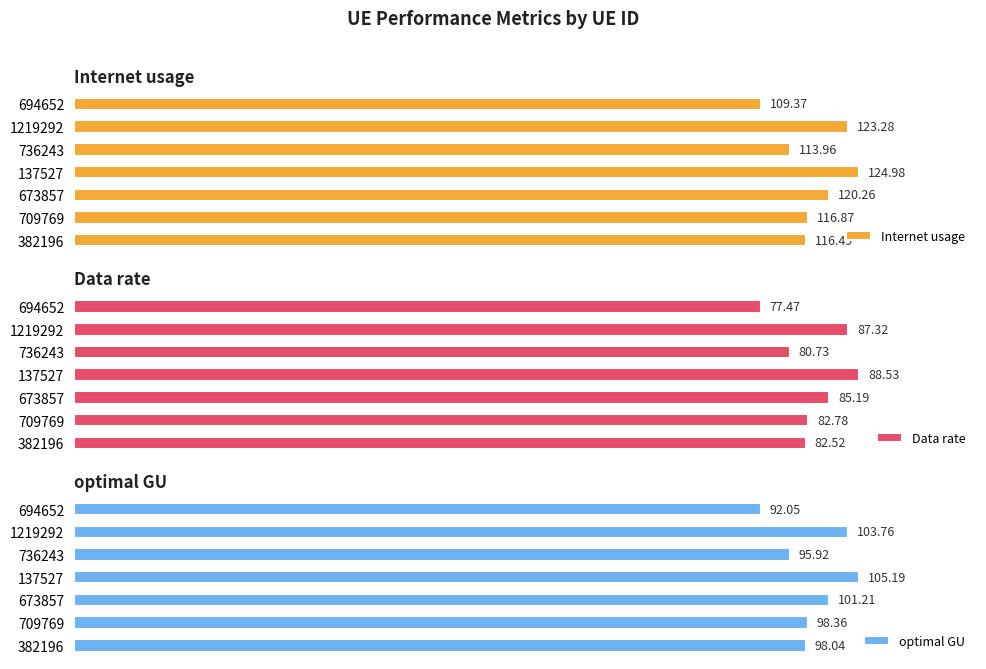

List the labels in order of Internet usage value, largest first.

137527, 1219292, 673857, 709769, 382196, 736243, 694652